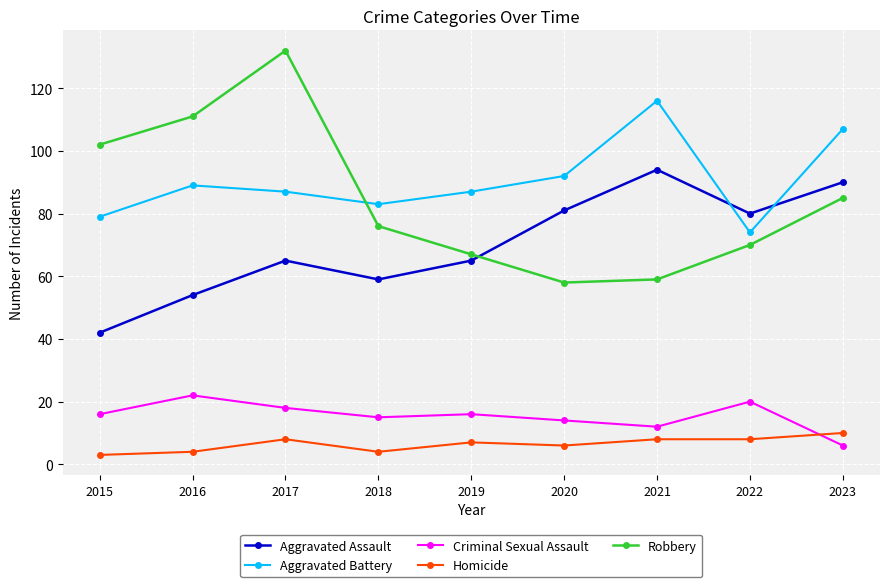

What is the sum of the Criminal Sexual Assault values at 2019 and 2020?

30